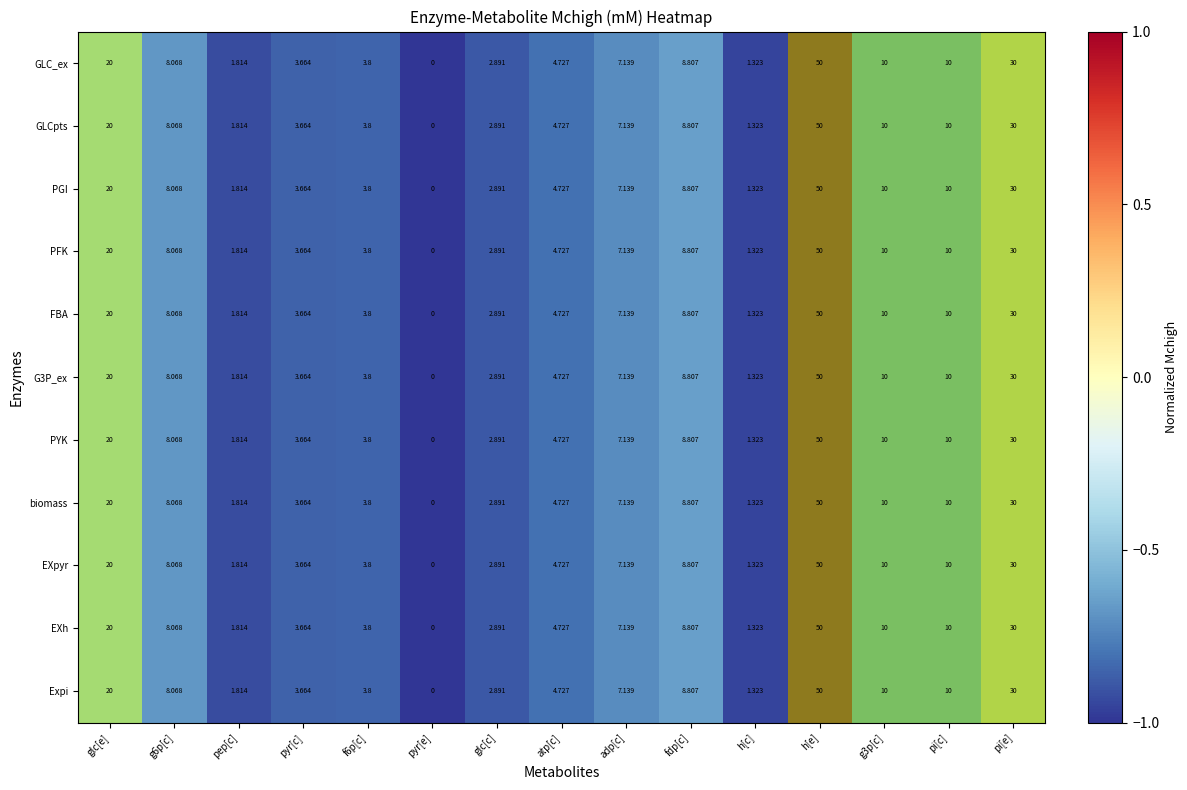

Count the number of data series in this chart.

11